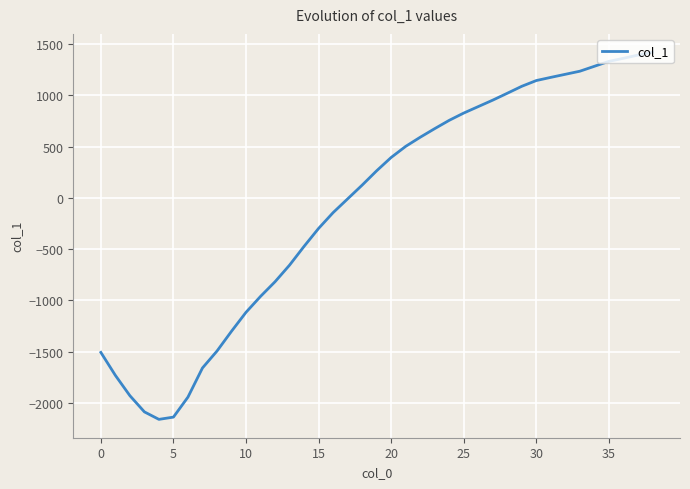

What is the difference between the maximum and minimum values?

3580